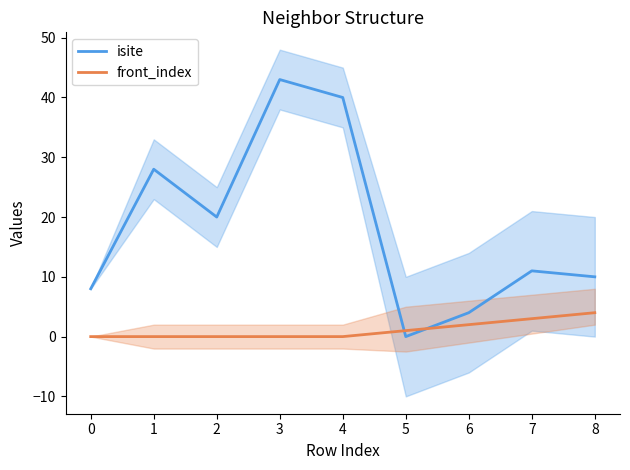

At which label is isite closest to 21?

2